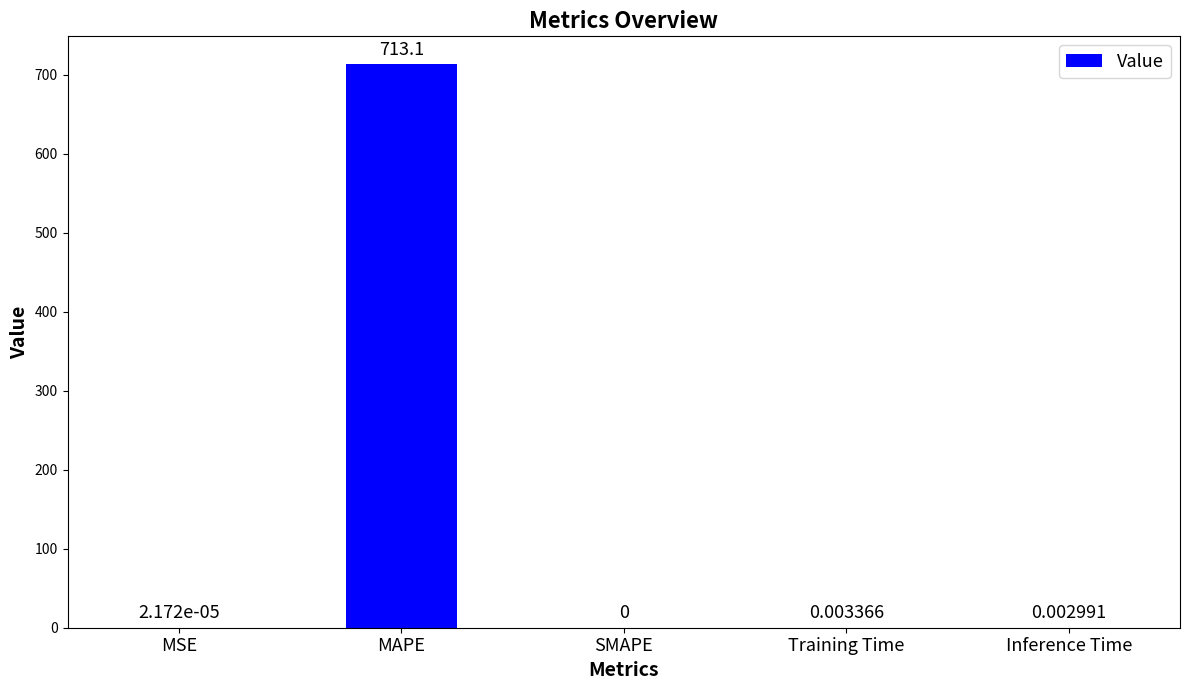

At which label is the value closest to 356?

Training Time